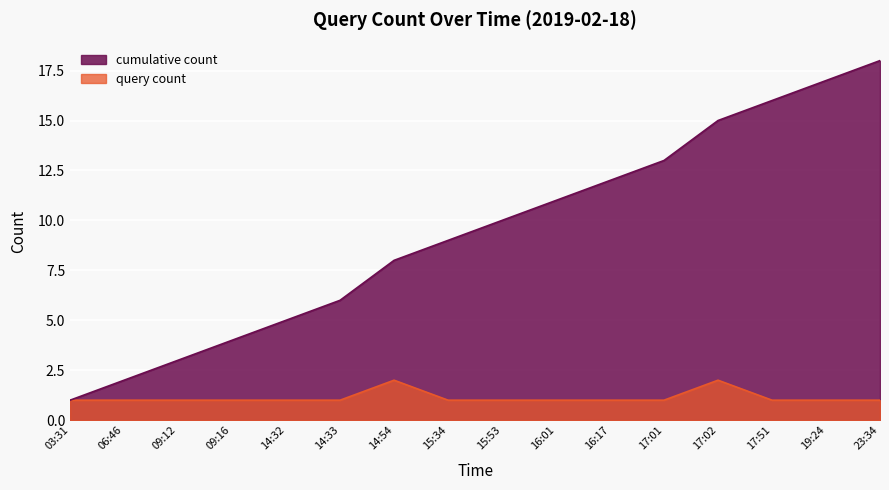

What position from the left is 14:54?

7